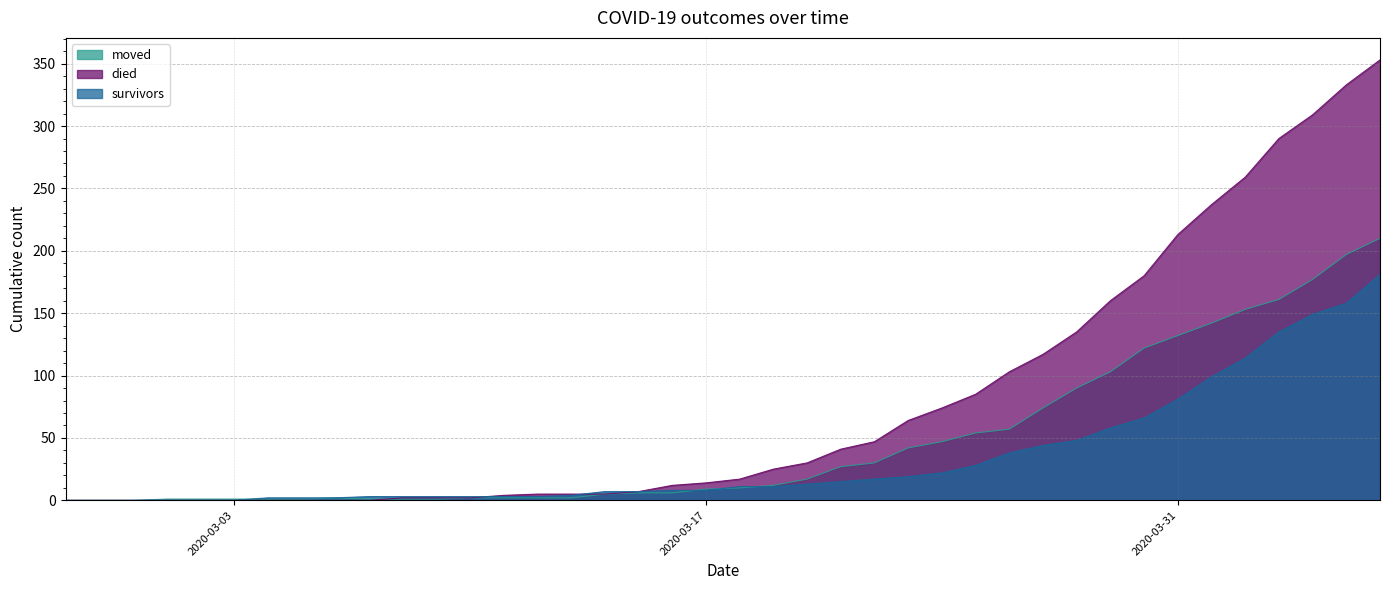

How many lines are shown in the chart?

3